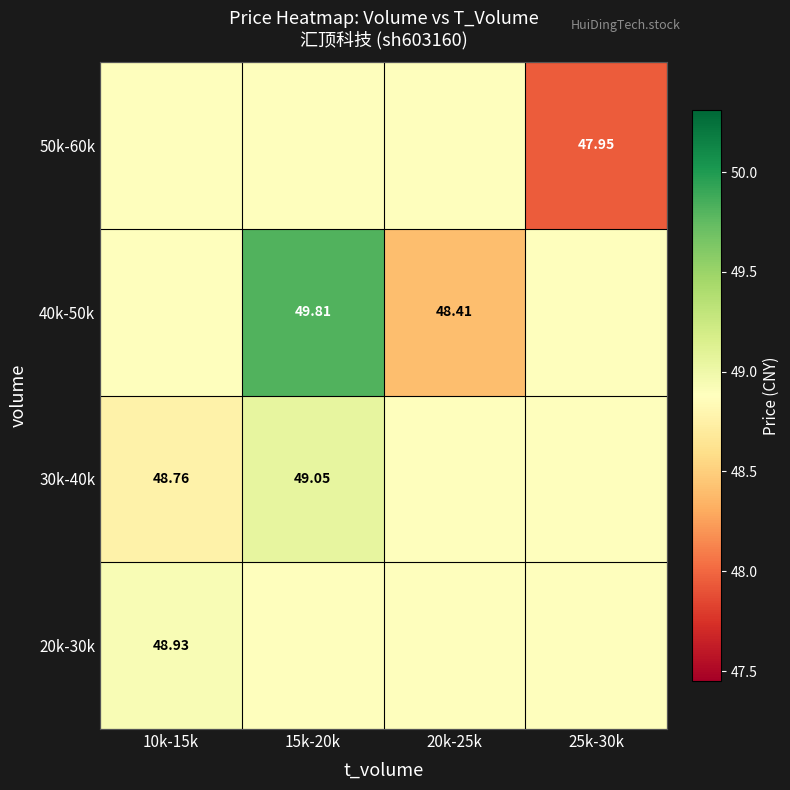

List the labels in order of 20k-30k value, largest first.

10k-15k, 15k-20k, 20k-25k, 25k-30k